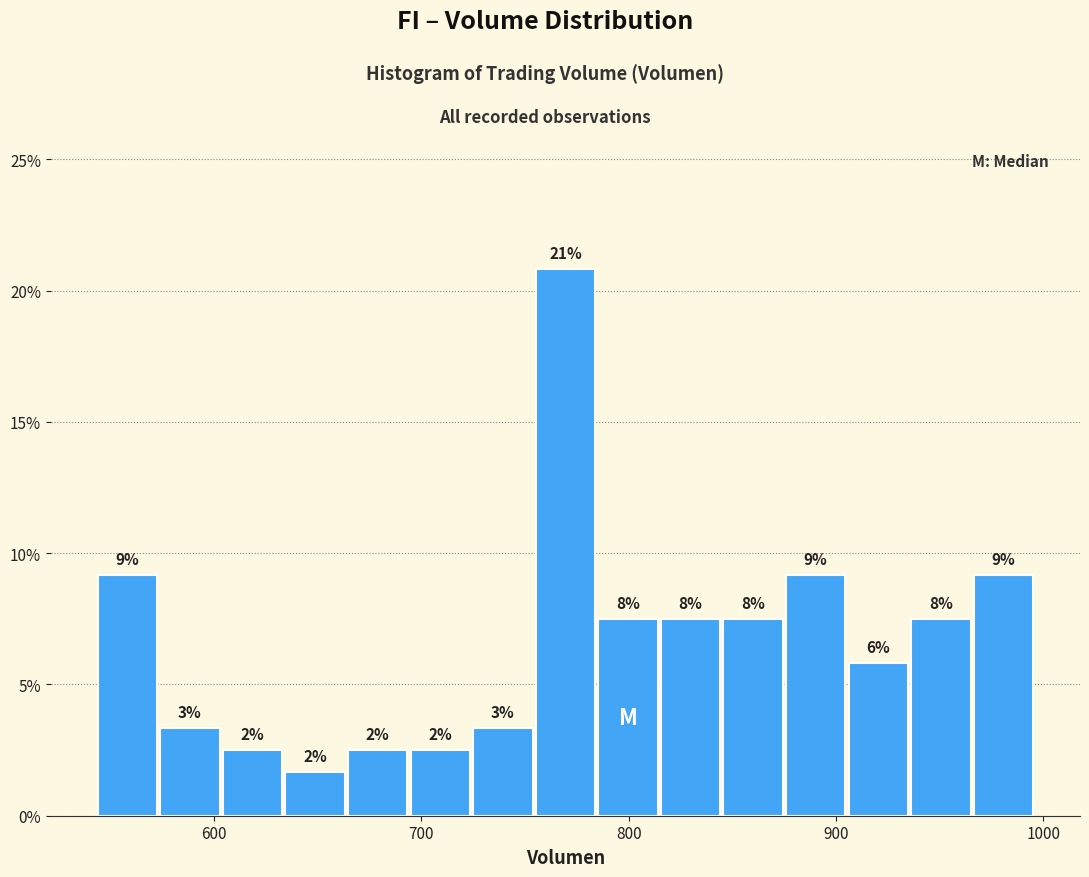

Read against the x-axis, roughly where is the centre of the tallest bar?

770